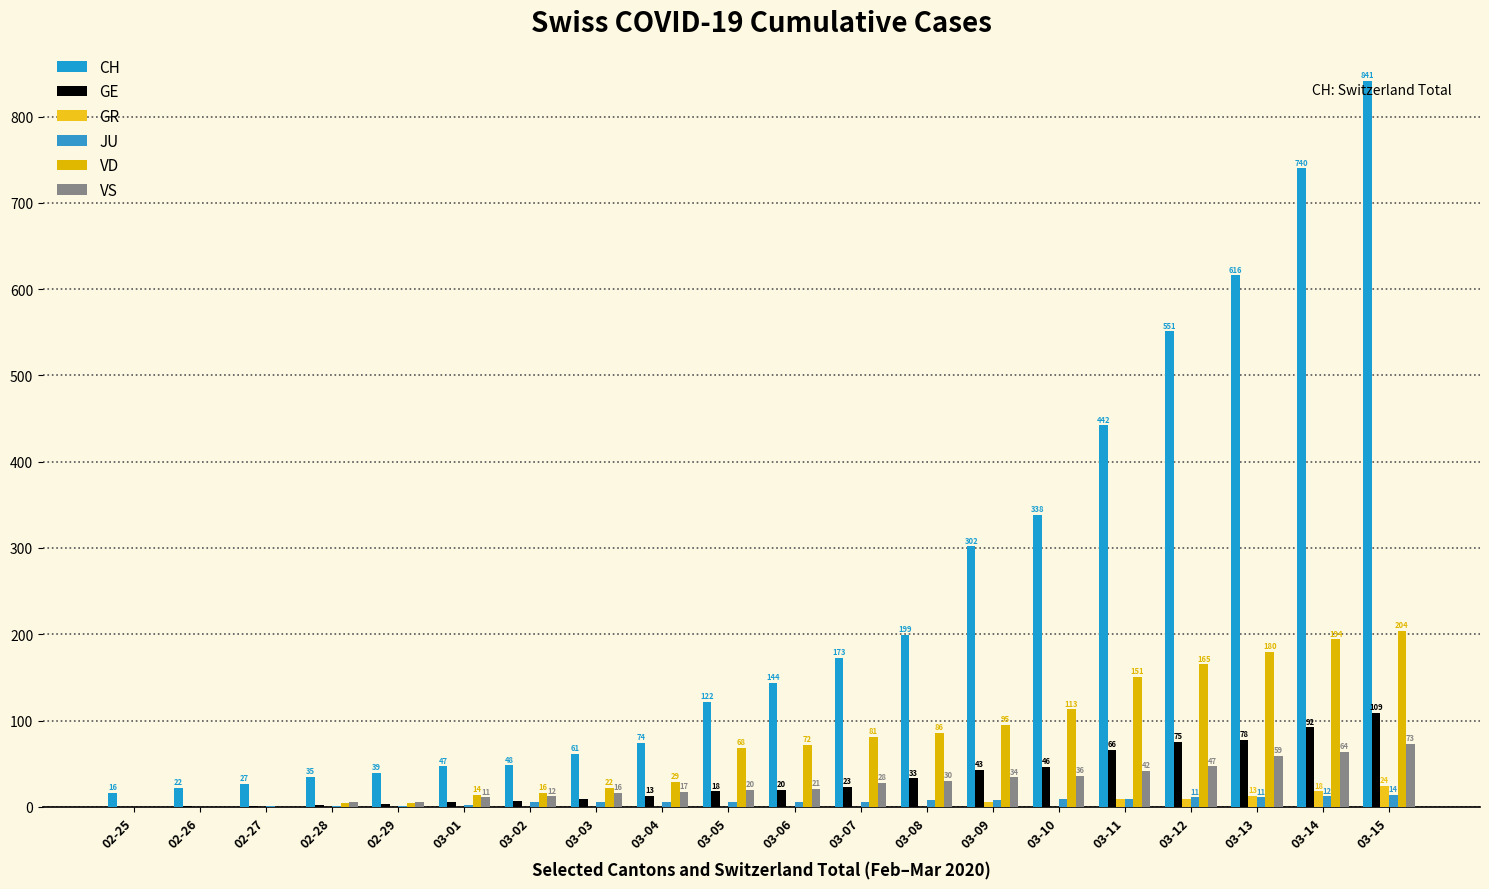

Does the chart contain stacked bars?

No